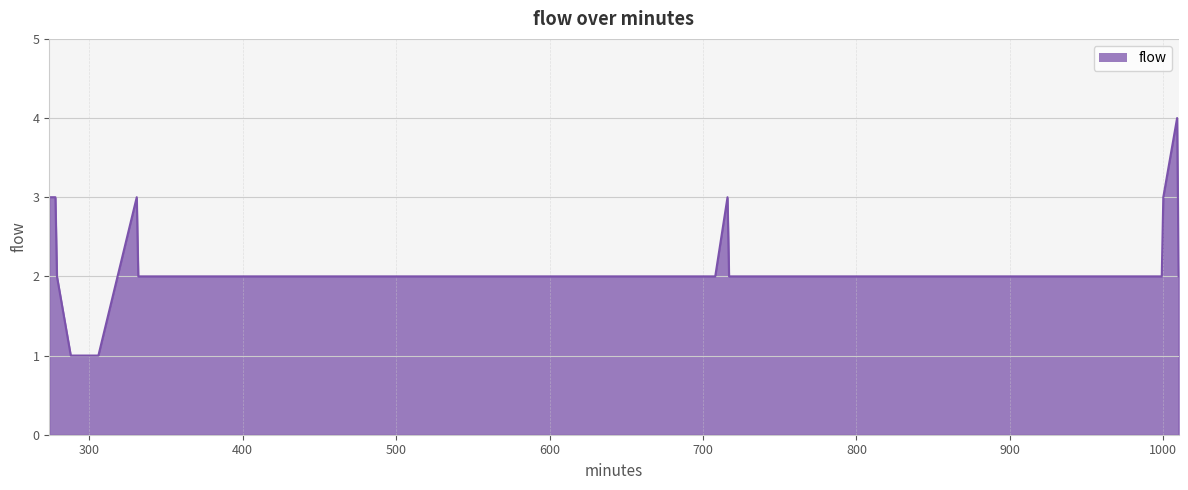

What is the difference between the second highest and minimum values?

2